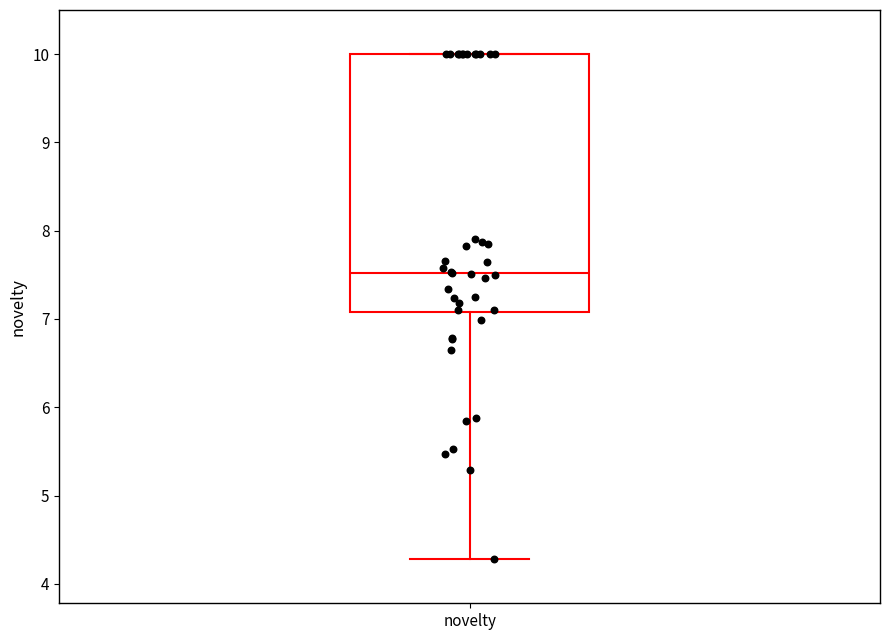

Where is the lower edge of the box for novelty on the y-axis? The values are not printed on the chart, so give them approximately, as read against the axis.

7.1